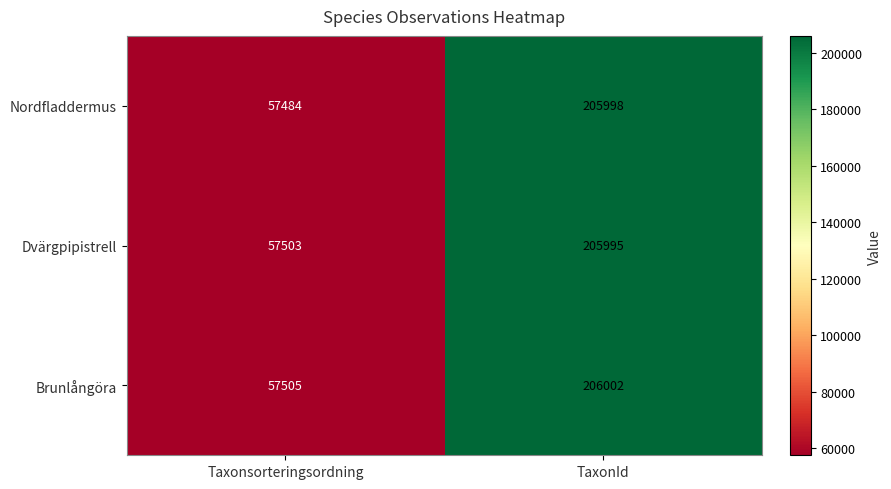

Which series has the largest range (max minus min)?

Nordfladdermus